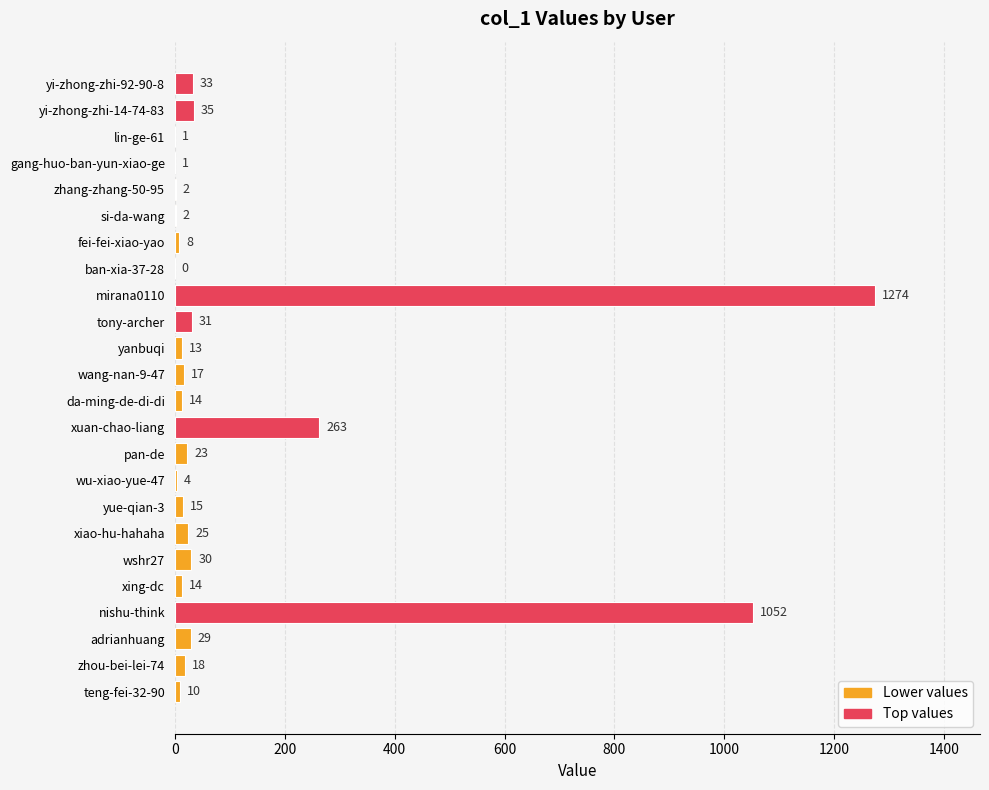

What is the change in value from xuan-chao-liang to wu-xiao-yue-47?

-259